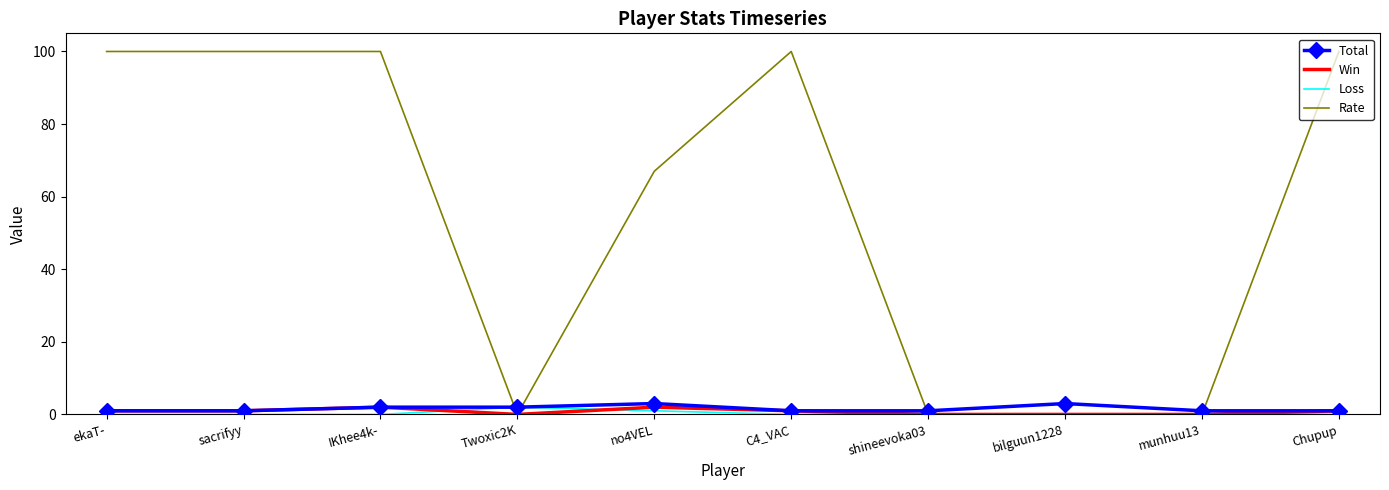

The Win series shows 2 at IKhee4k-. True or false?

True